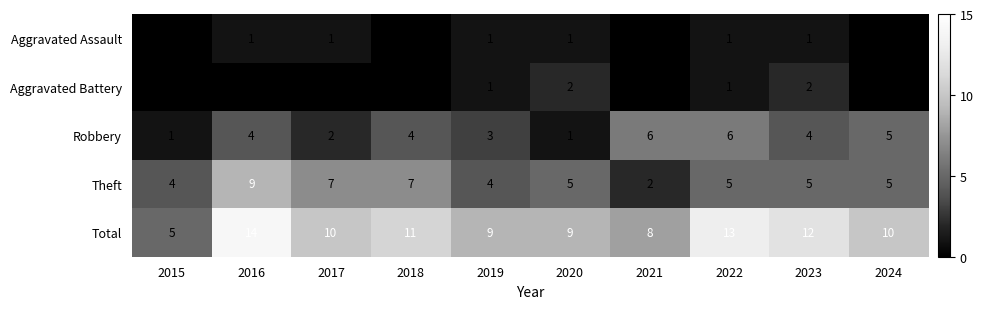

Rank the series by their maximum value, from lowest to highest.

Aggravated Assault, Aggravated Battery, Robbery, Theft, Total